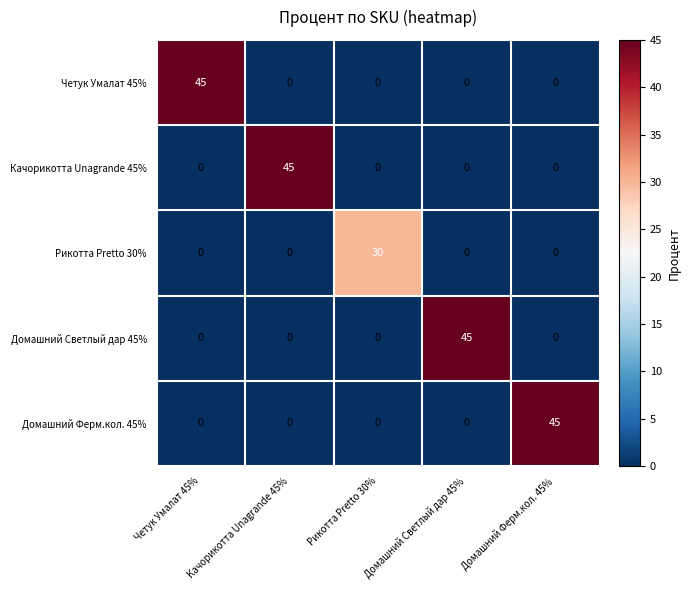

What is the greatest value displayed?

45